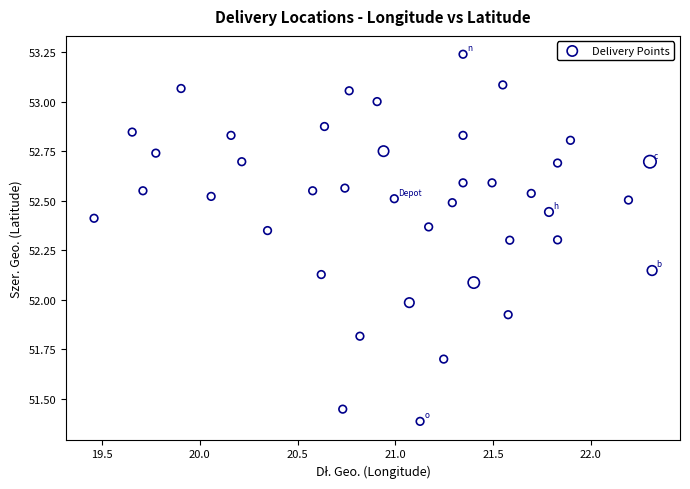

What is the range of X values (max minus min)?

2.9